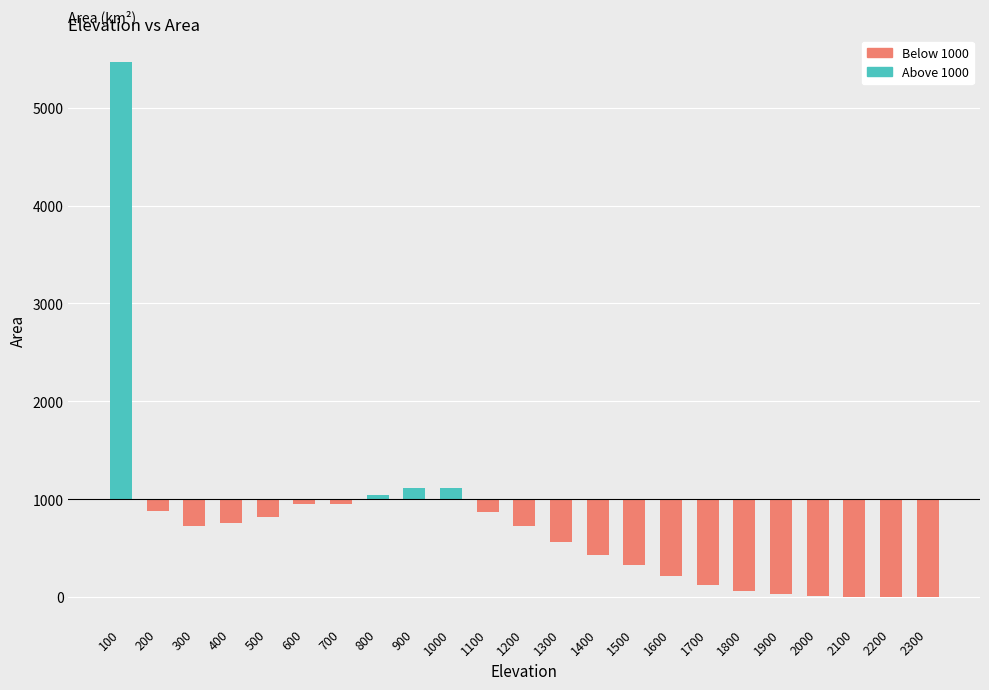

What is the value of the Below 1000 bar at the 18th from the left?

-934.3